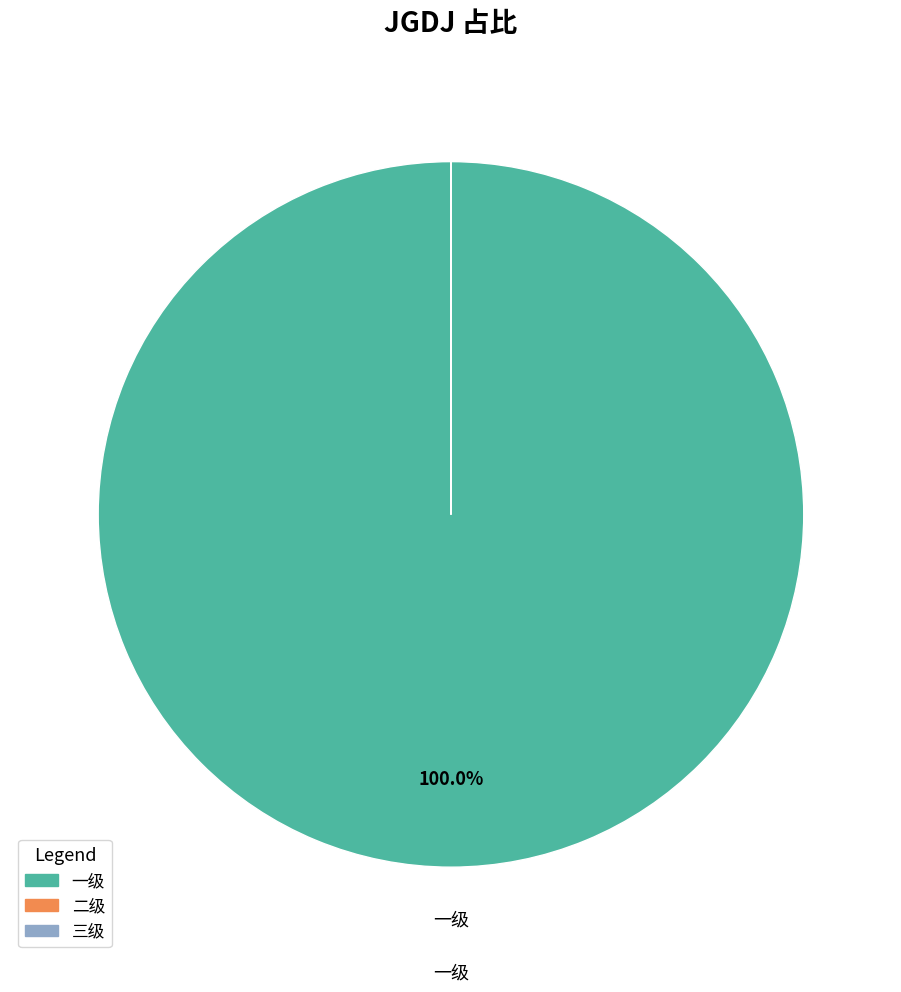

Which slice is the largest?

一级